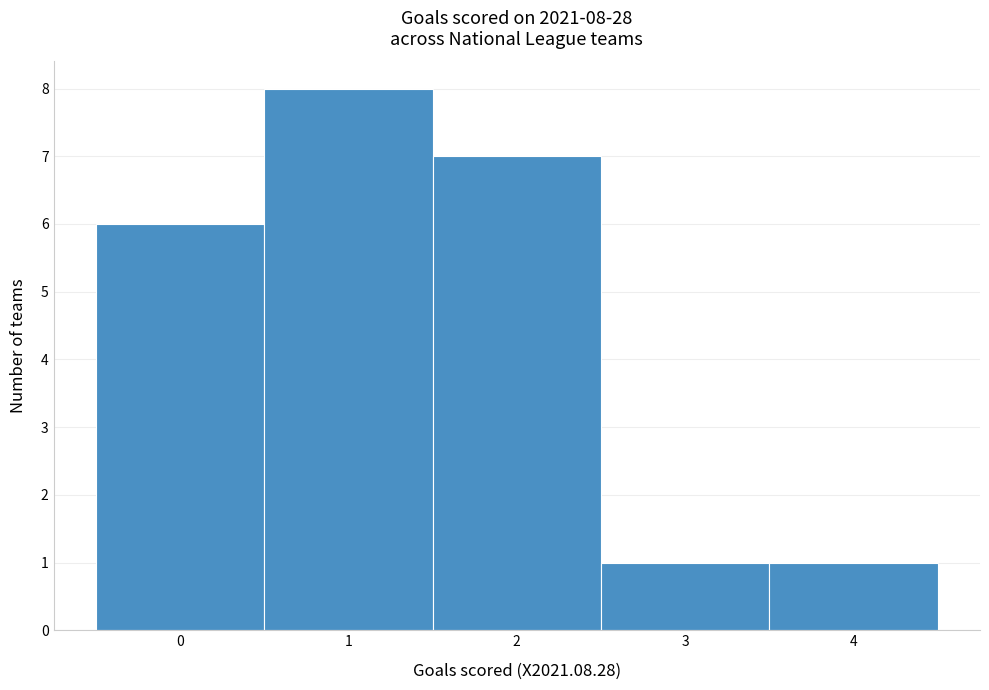

Over which range of the x-axis is the bar tallest?

0.5 to 1.5